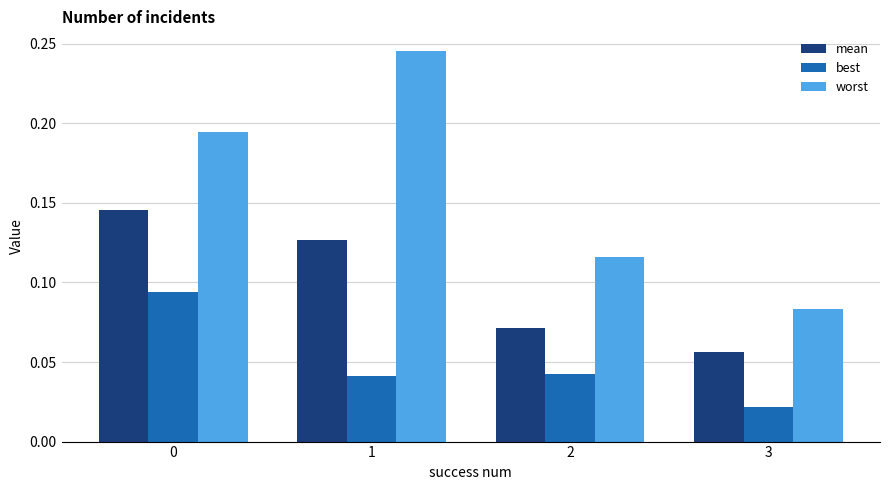

What is the sum of the worst values at 1 and 3?

0.3